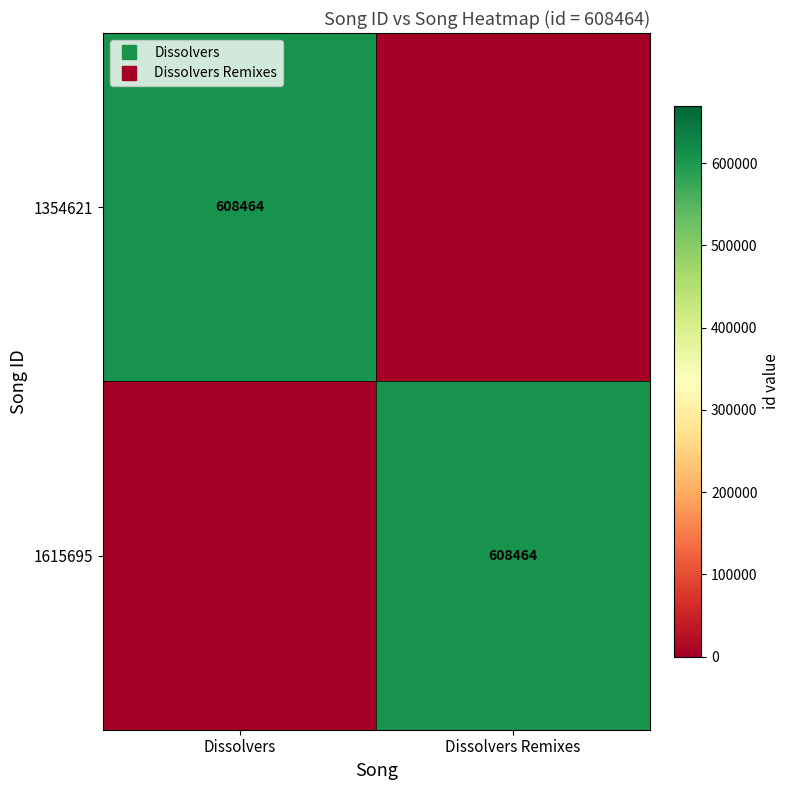

How many positive values does the 1354621 series have?

1